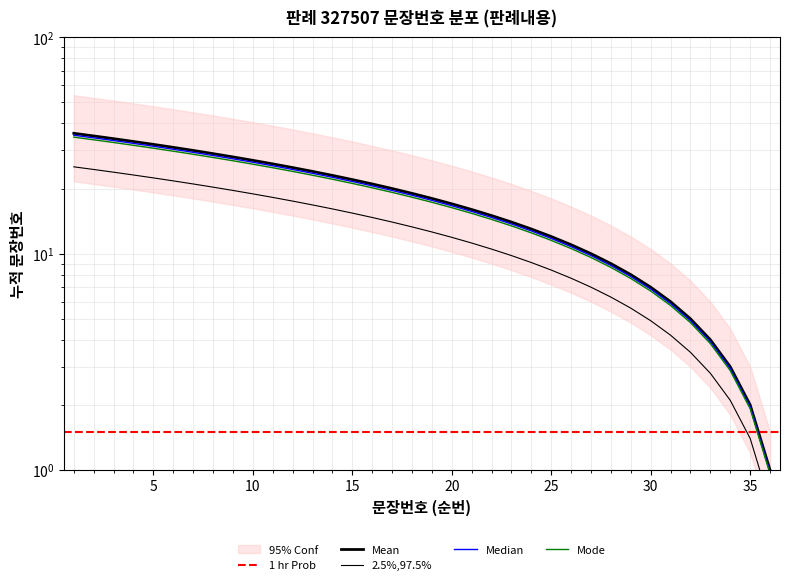

True or false: the data has more than 2 interior local peaks.

False